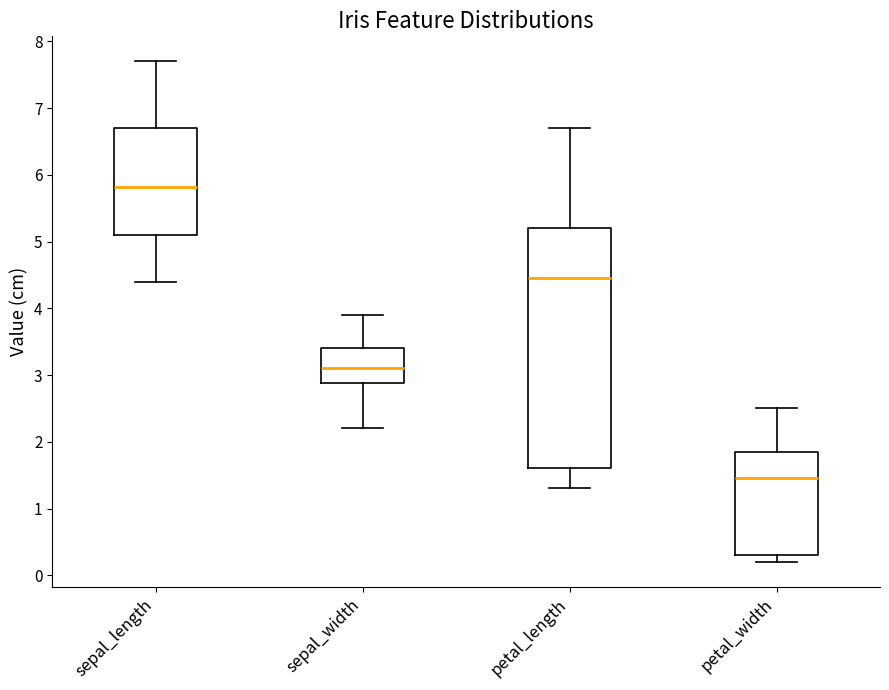

Reading left to right, read every box against the y-axis: the position of its median line, the range the box covers, and the ends of its whiskers. The values are not printed on the chart, so give them approximately, as read against the axis.

sepal_length: median 5.8, box 5.1 to 6.7, whiskers 4.4 to 7.7
sepal_width: median 3.1, box 2.9 to 3.4, whiskers 2.2 to 3.9
petal_length: median 4.5, box 1.6 to 5.2, whiskers 1.3 to 6.7
petal_width: median 1.5, box 0.3 to 1.9, whiskers 0.2 to 2.5